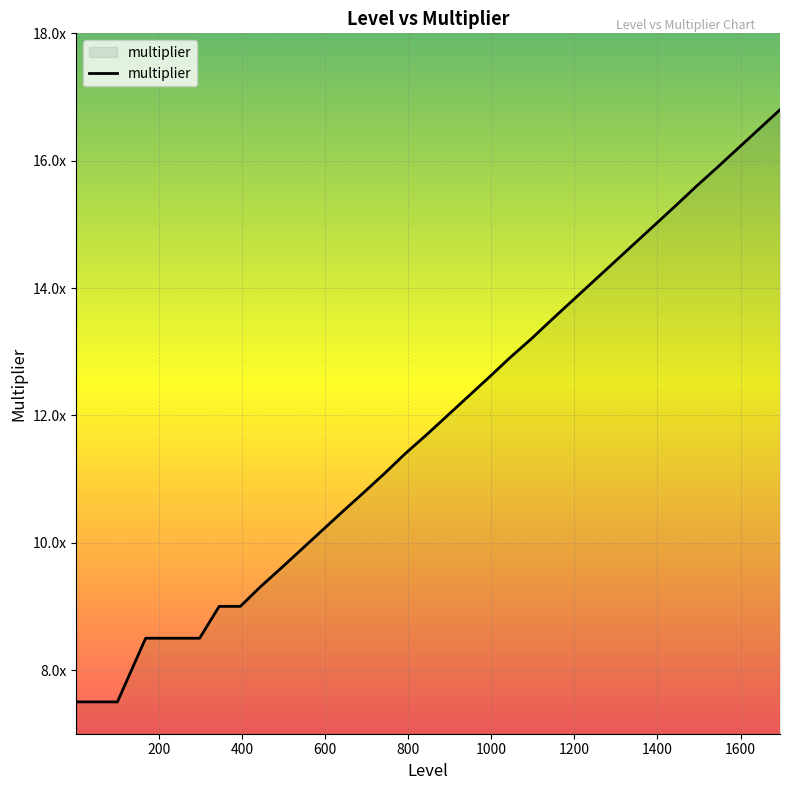

What is the difference between the second highest and minimum values?

9.0